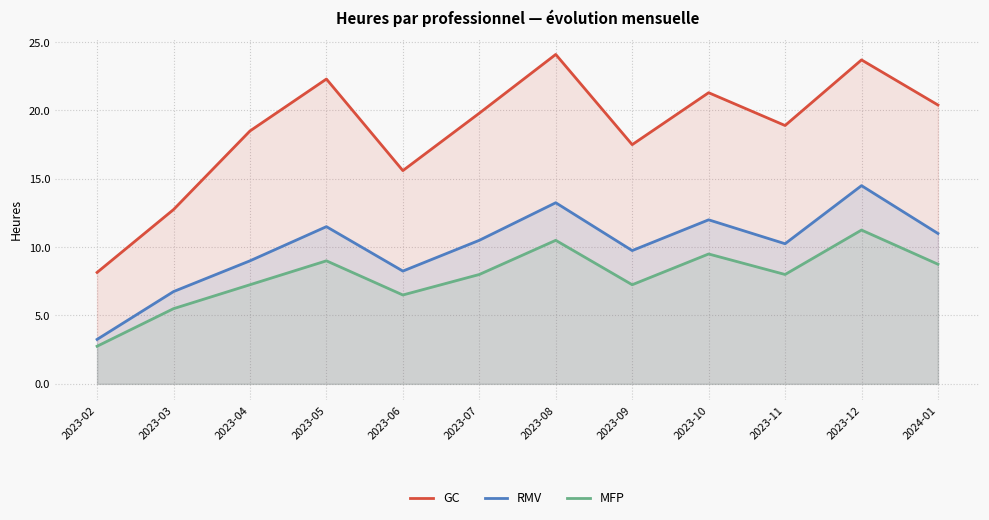

True or false: GC and MFP intersect in this chart.

False